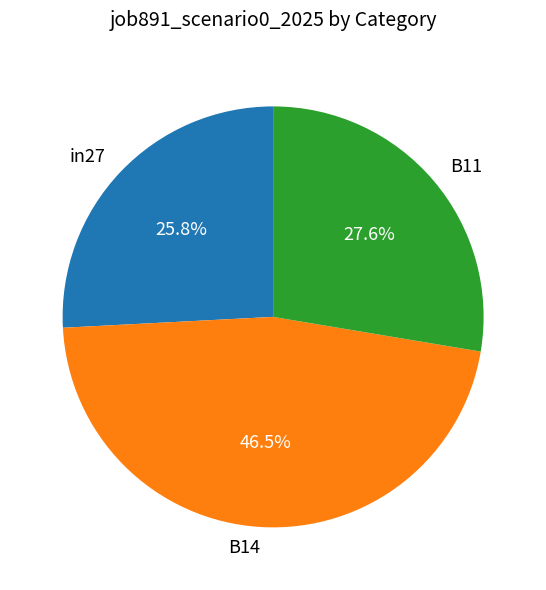

To the nearest percent, what percentage of the pie is in27?

26%